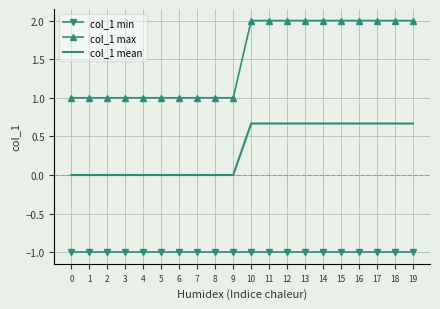

What are all the series names shown in the legend?

col_1 min, col_1 max, col_1 mean